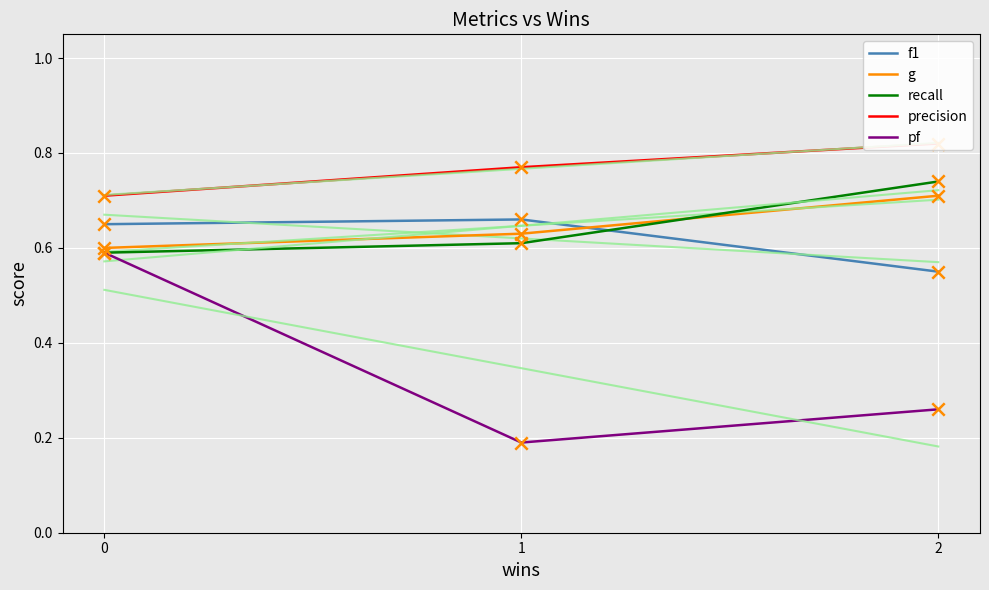

What is the total value across all series at 1?

2.9